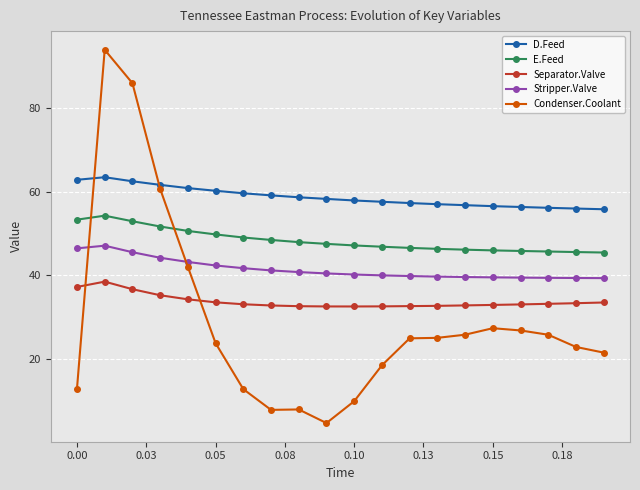

Which series has the largest total across all categories?

D.Feed